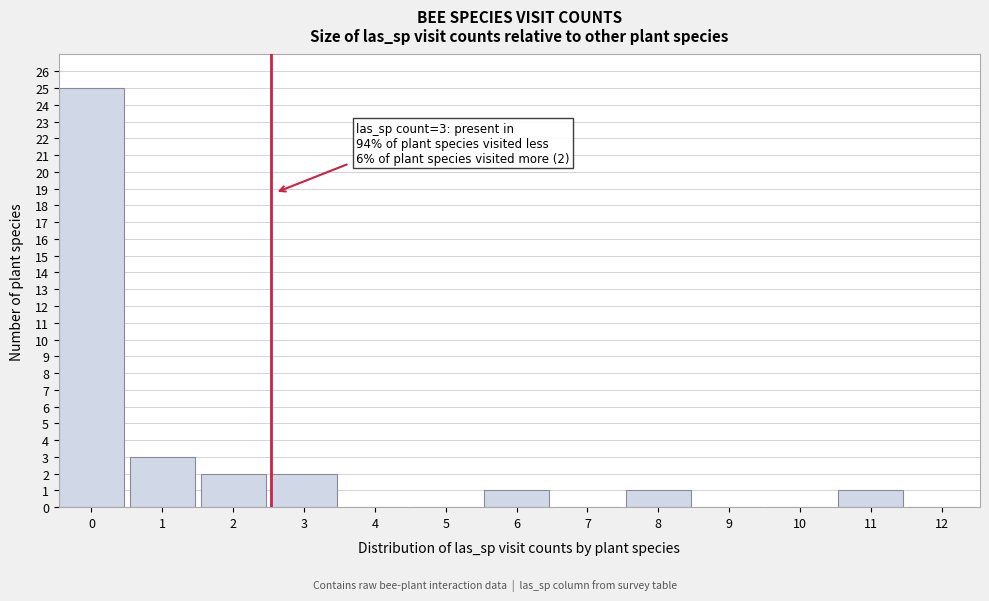

Reading left to right, list all the values displayed in this chart.

0=25	1=3	2=2	3=2	4=0	5=0	6=1	7=0	8=1	9=0	10=0	11=1	12=0